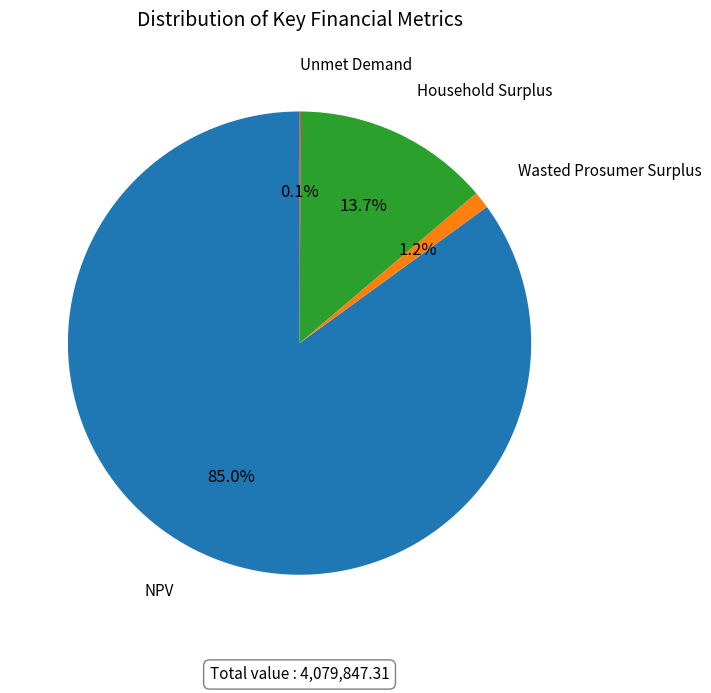

Is there a majority slice in this chart?

Yes